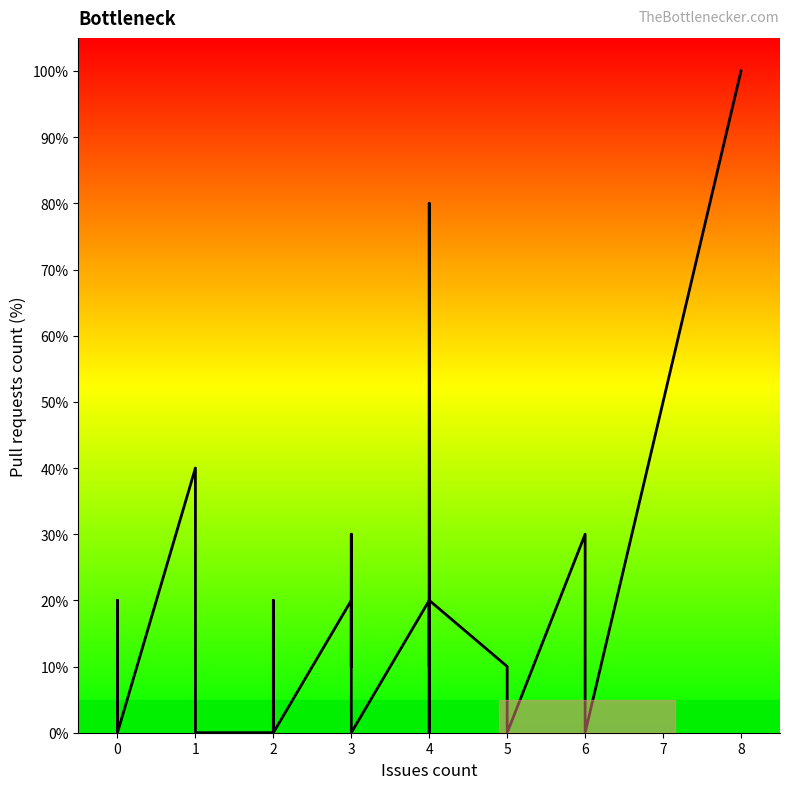

What is the sum of all values?

460